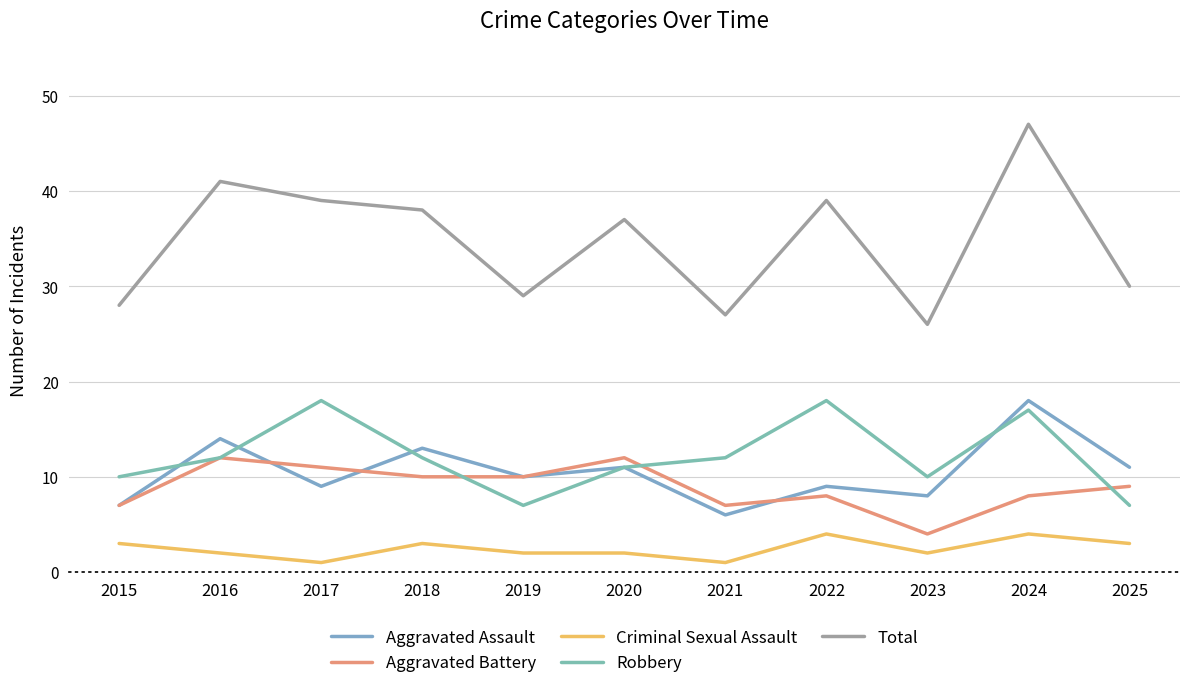

Is this an area chart (filled region under the line)?

No